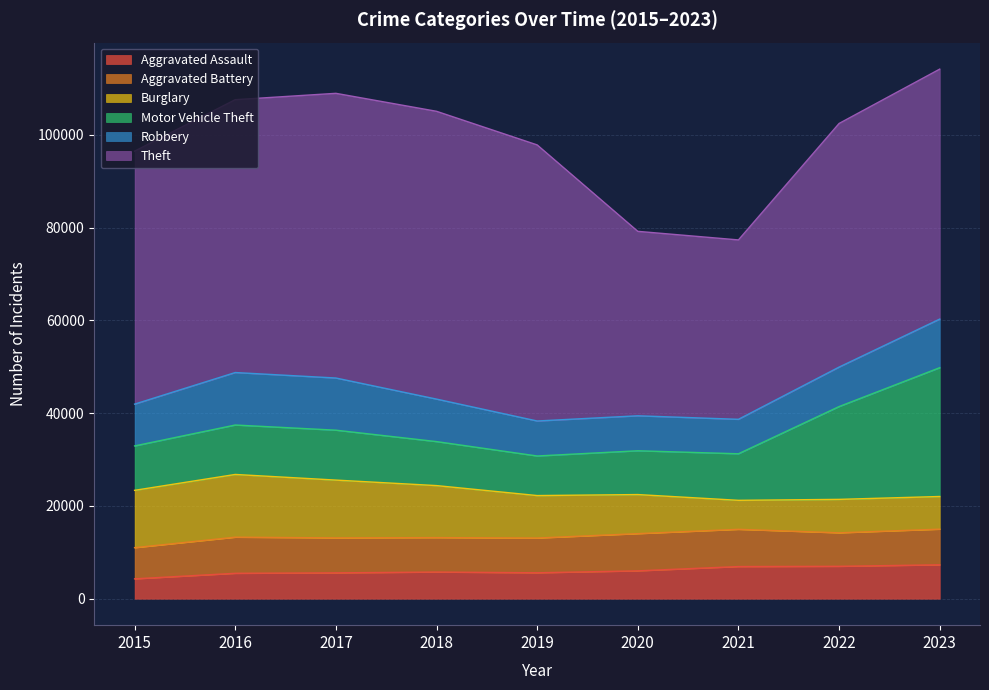

True or false: Aggravated Assault and Aggravated Battery intersect in this chart.

False